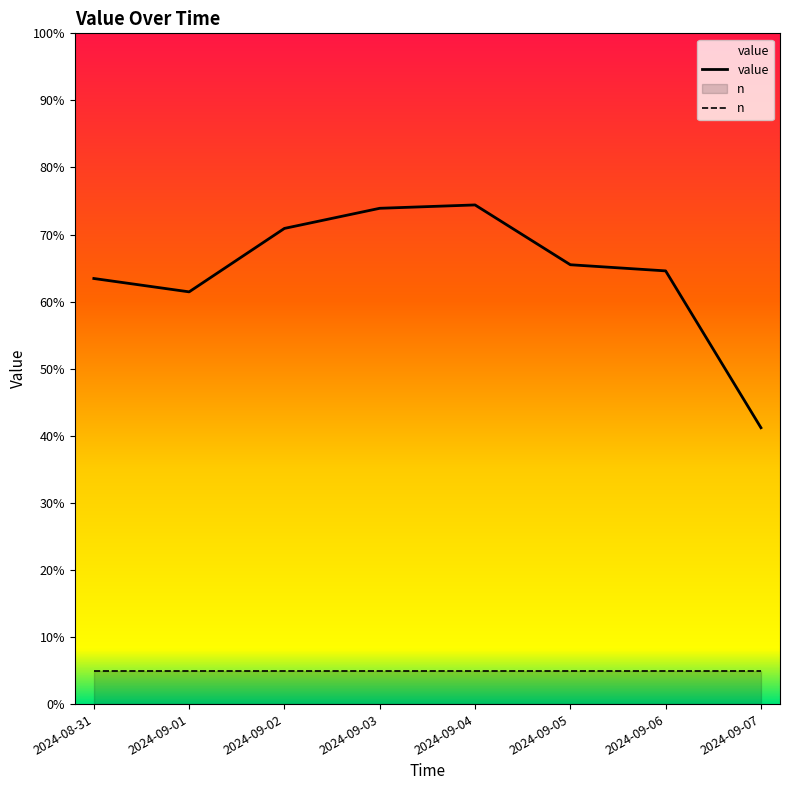

What is the difference between the highest and lowest values at 2024-09-02?

65.9